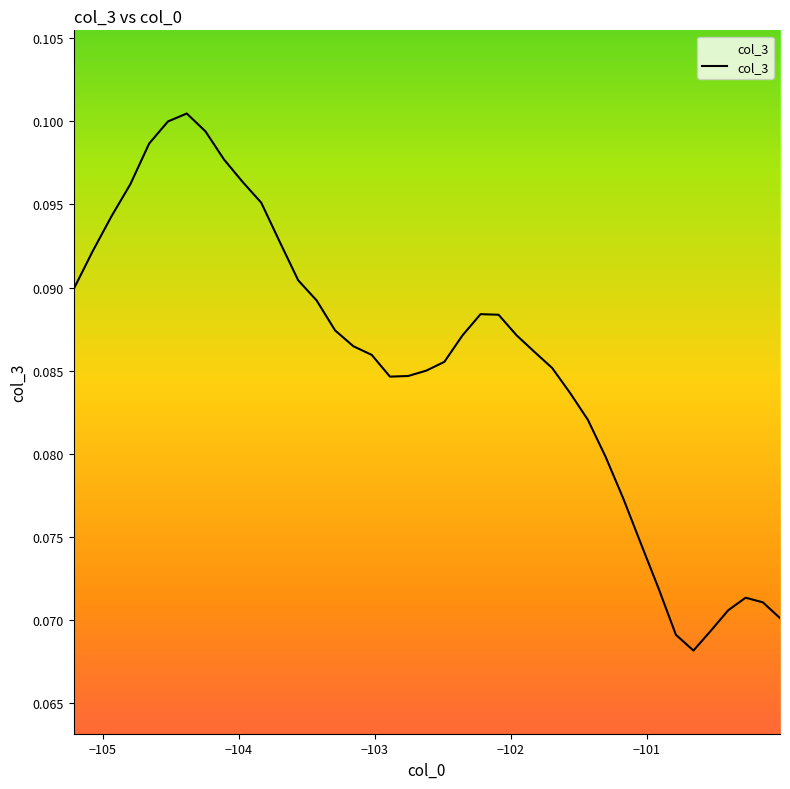

Which category has the lowest value across all series?

−101